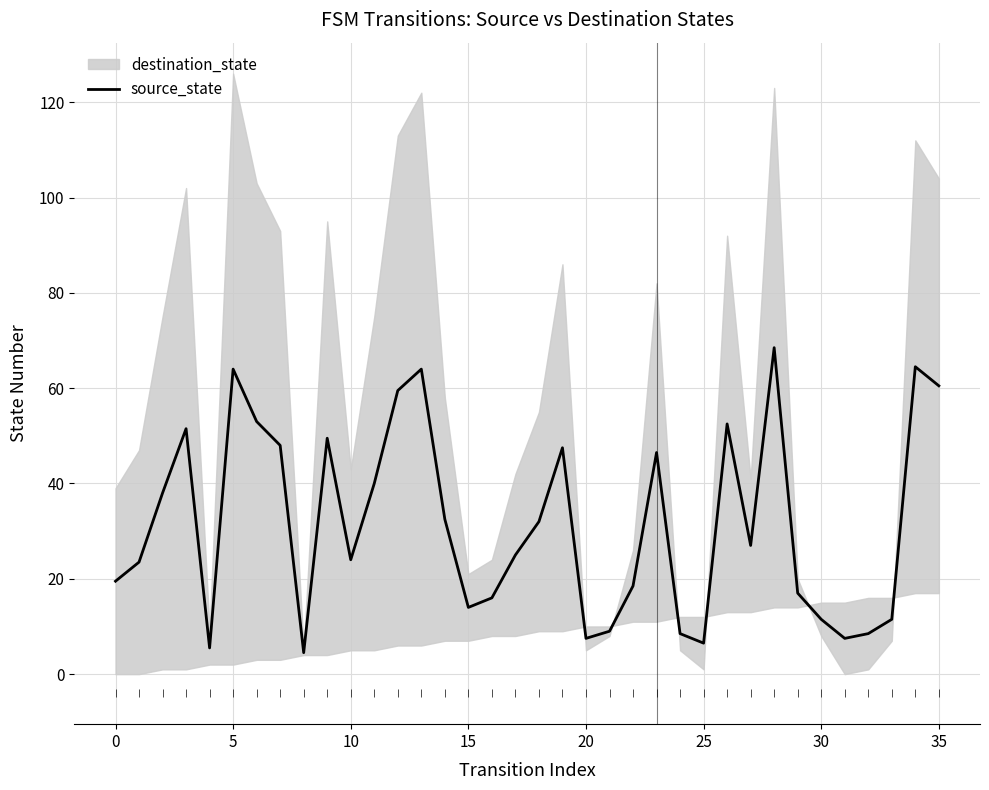

The value of source_state at 0 is 19.5. True or false?

True